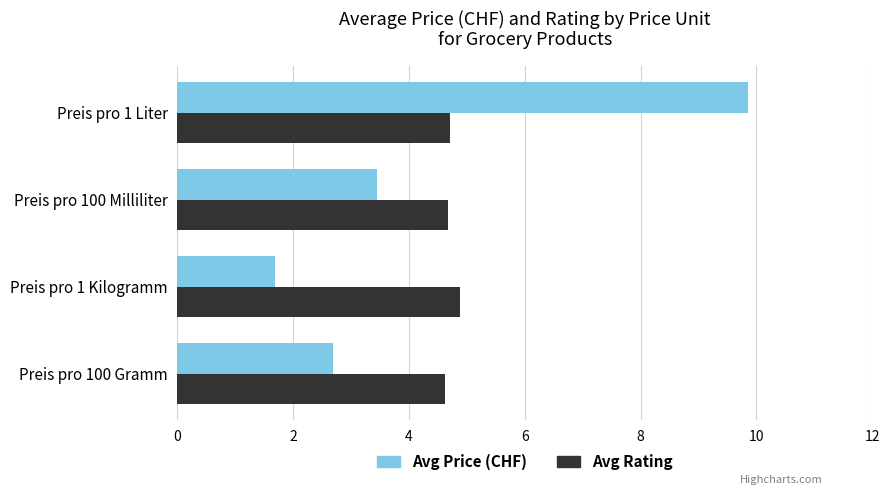

What are all the series names shown in the legend?

Avg Price (CHF), Avg Rating